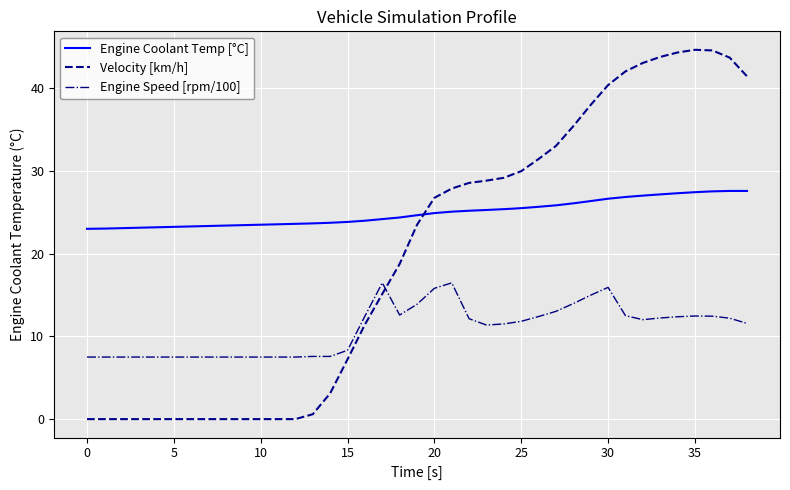

Which series has the largest total across all categories?

Engine Coolant Temp [°C]